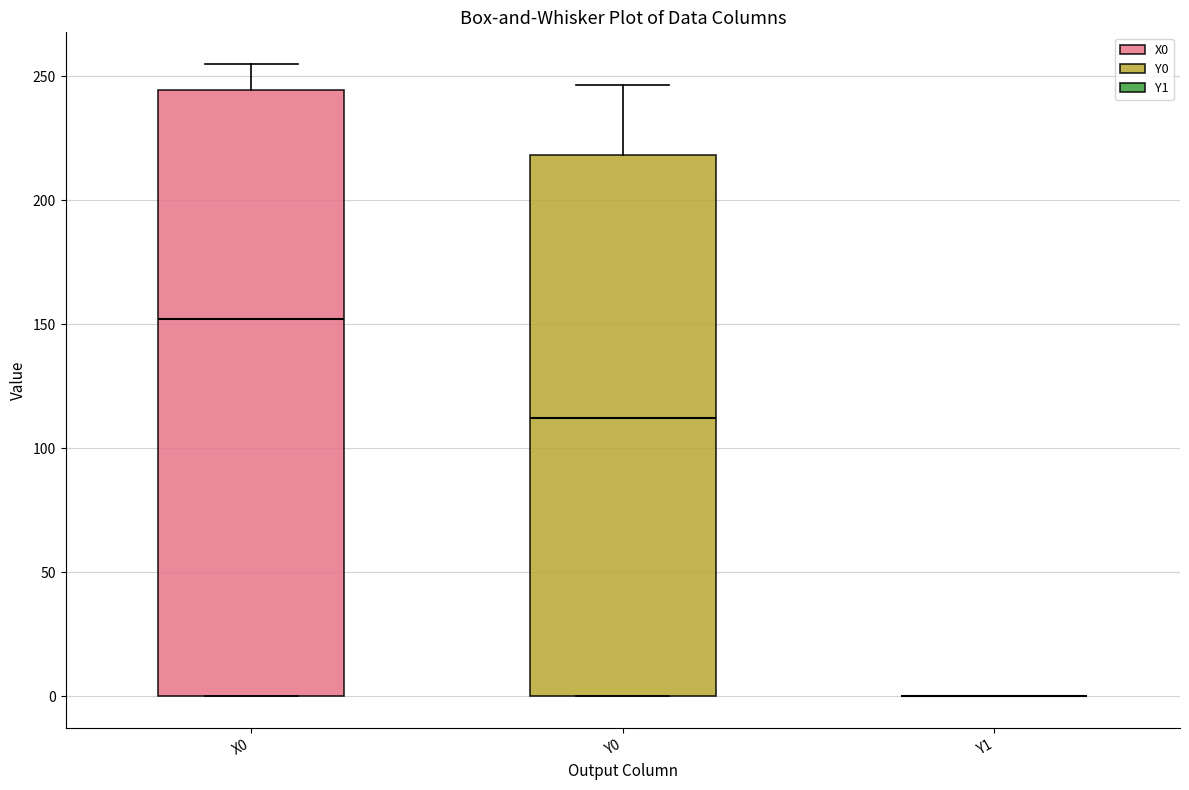

Reading left to right, read every box against the y-axis: the position of its median line, the range the box covers, and the ends of its whiskers. The values are not printed on the chart, so give them approximately, as read against the axis.

X0: median 150, box 0 to 245, whiskers 0 to 255
Y0: median 110, box 0 to 220, whiskers 0 to 245
Y1: box collapsed to a line at 0, whiskers 0 to 0